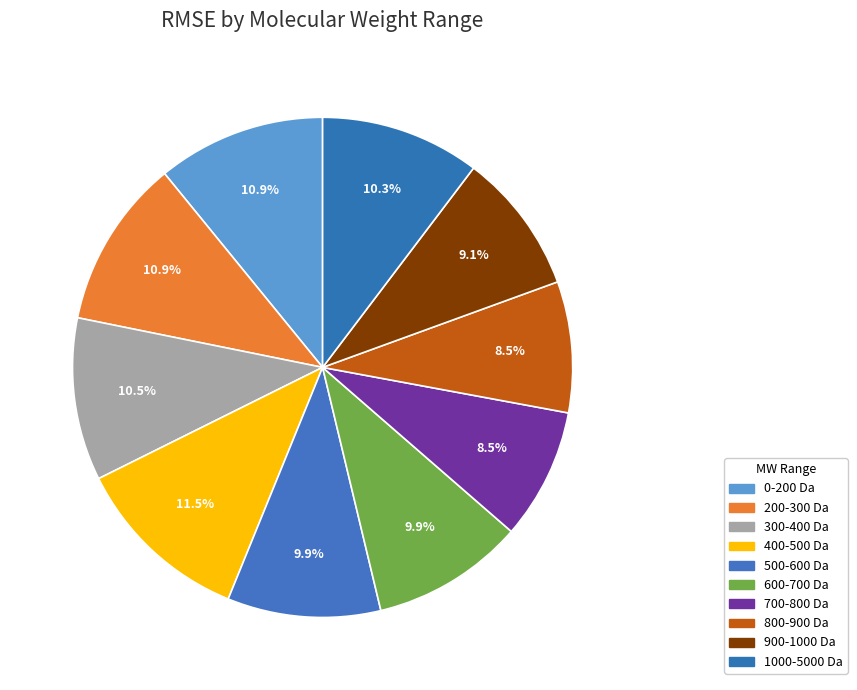

To the nearest percent, what percentage of the pie is 900-1000 Da?

9%